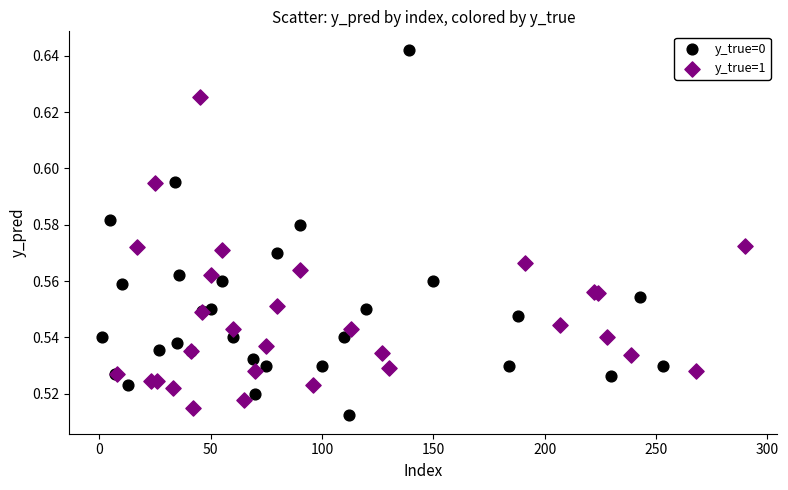

Which series reaches the maximum Y coordinate?

y_true=0